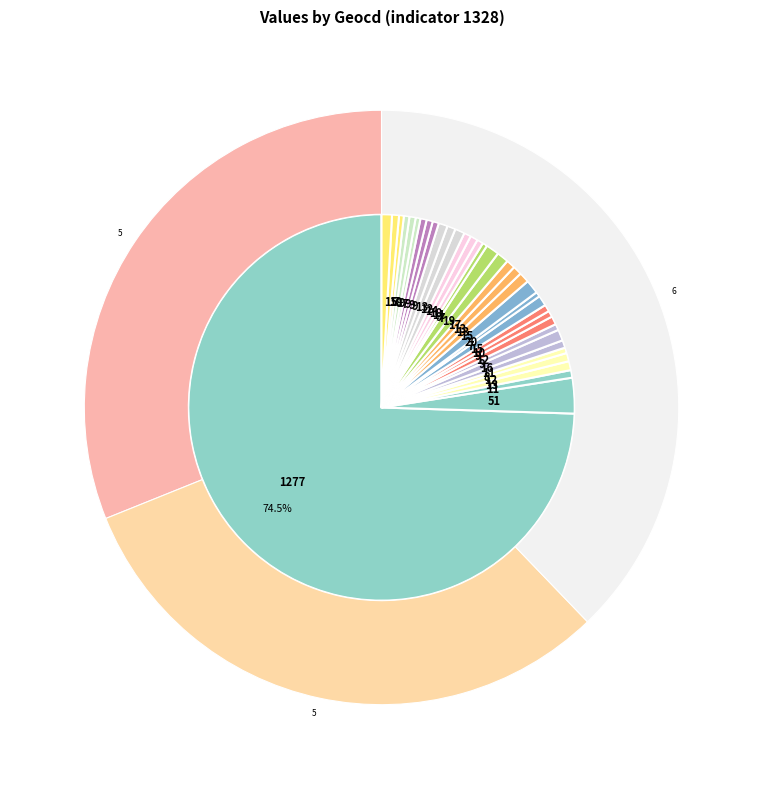

What is the change in value from 0 to 19?

+143